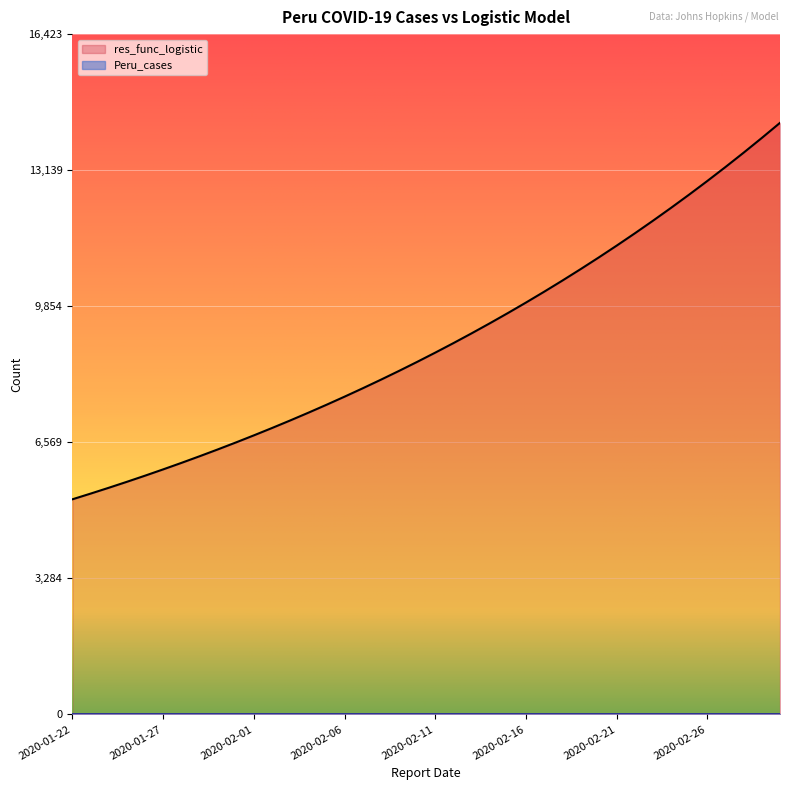

Which has a higher value, 2020-02-12 or 2020-02-05?

2020-02-12